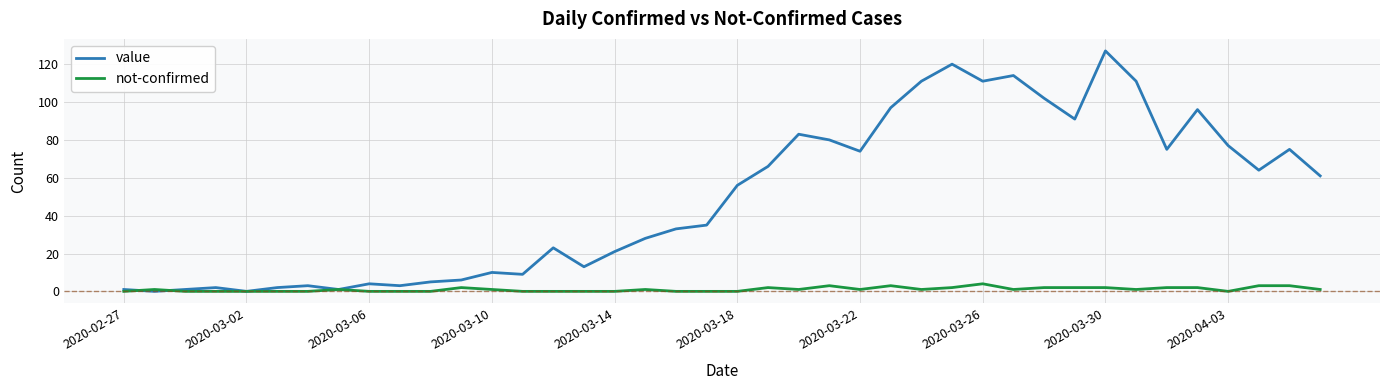

What is the greatest value displayed?

127